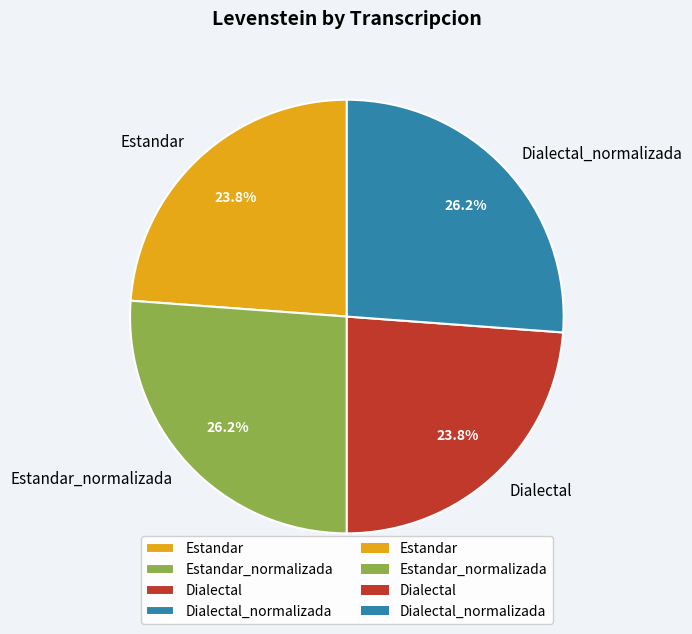

Does any single category account for the majority?

No